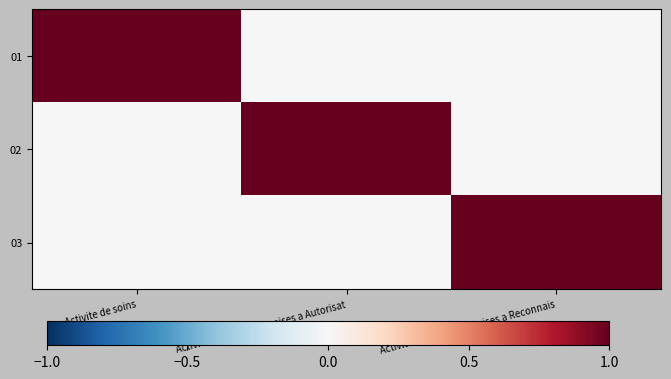

How many distinct data groups are displayed?

3